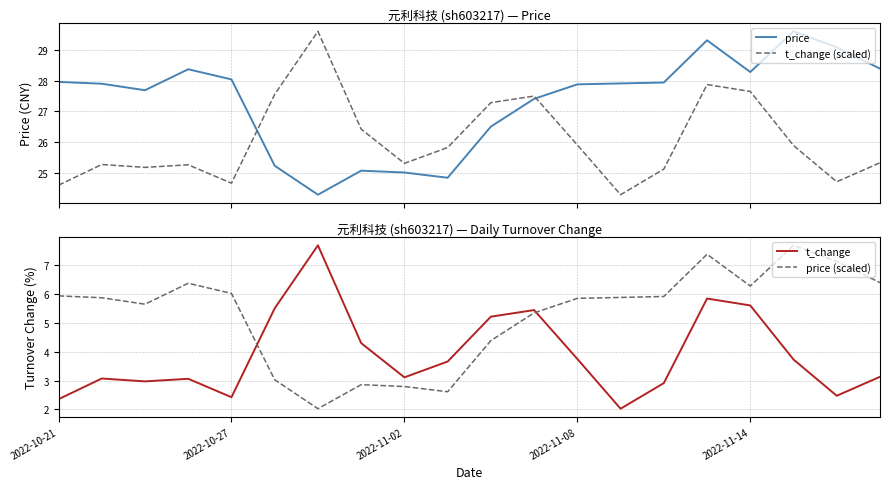

Does the chart display data point markers on the line(s)?

No